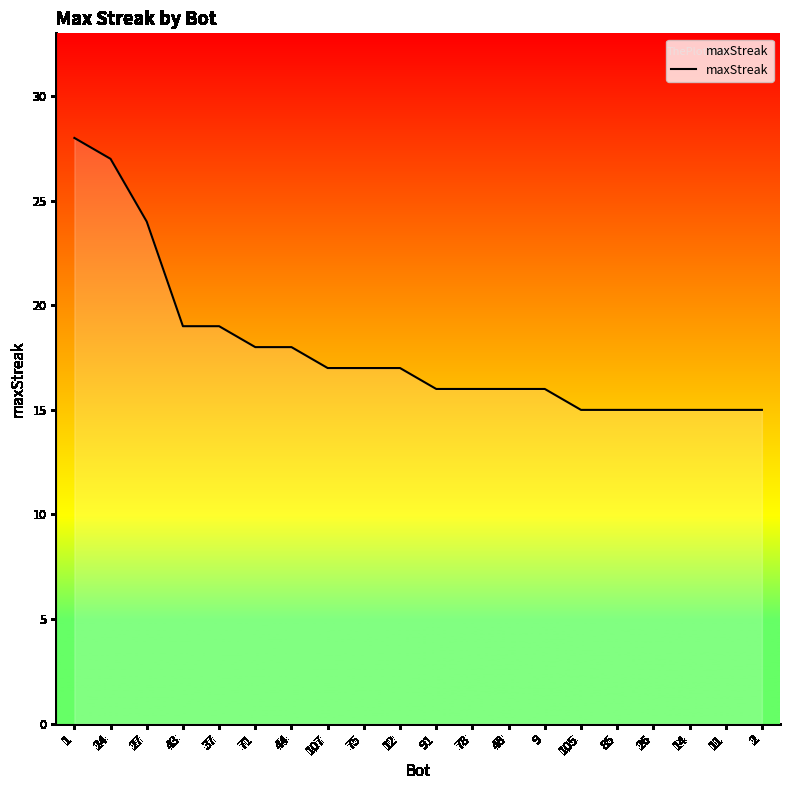

Does the chart have visible grid lines?

No